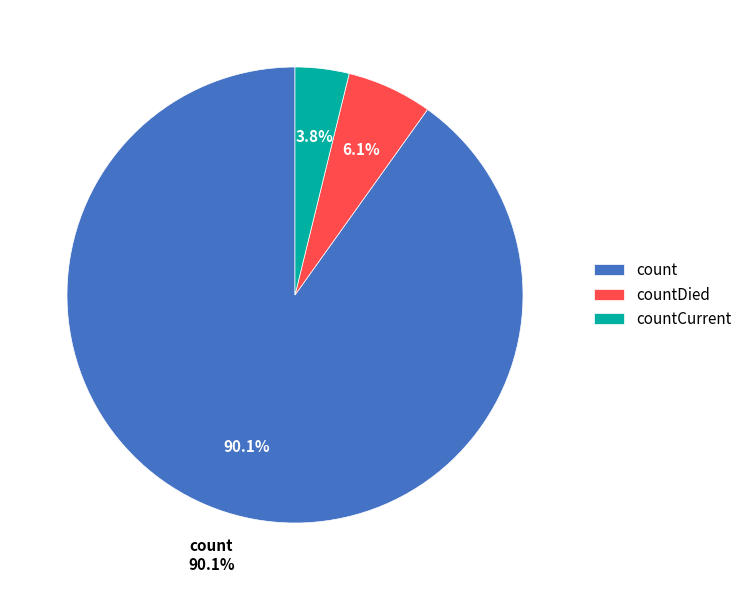

The countDied slice represents 19% of the pie. True or false?

False